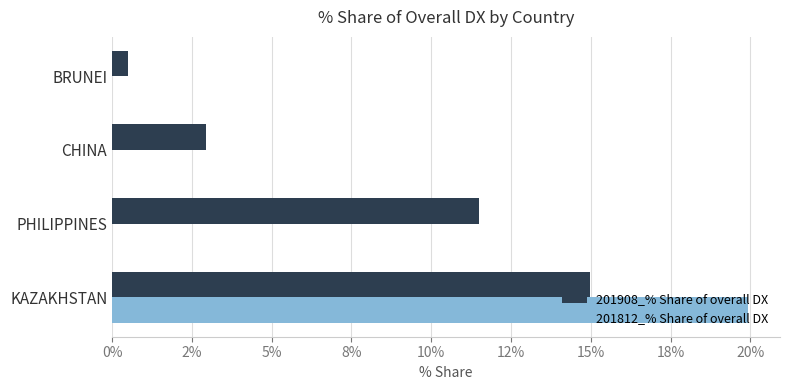

What are all the series names shown in the legend?

201908_% Share of overall DX, 201812_% Share of overall DX